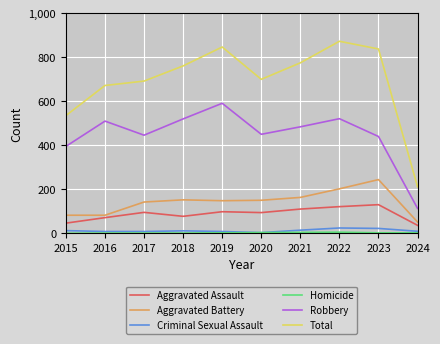

Which category has the highest value in the Total series?

2022